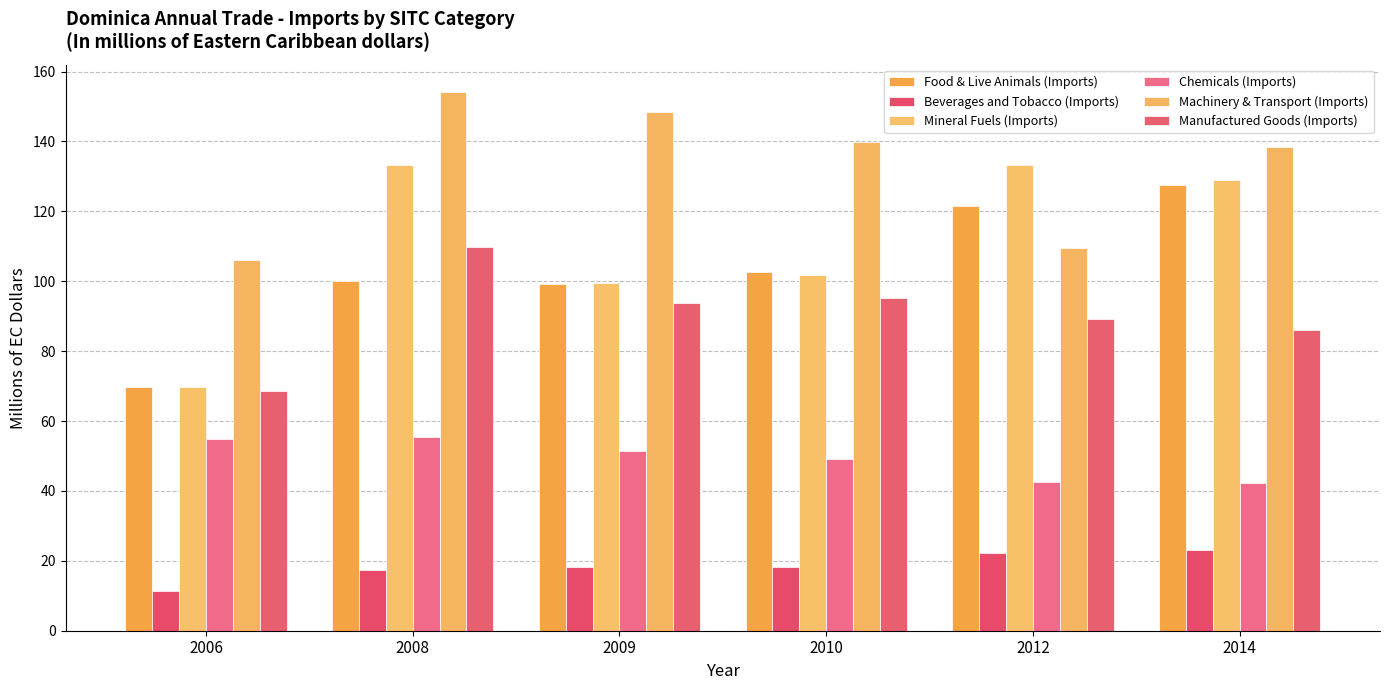

Between 2006 and 2014, which is larger?

2014